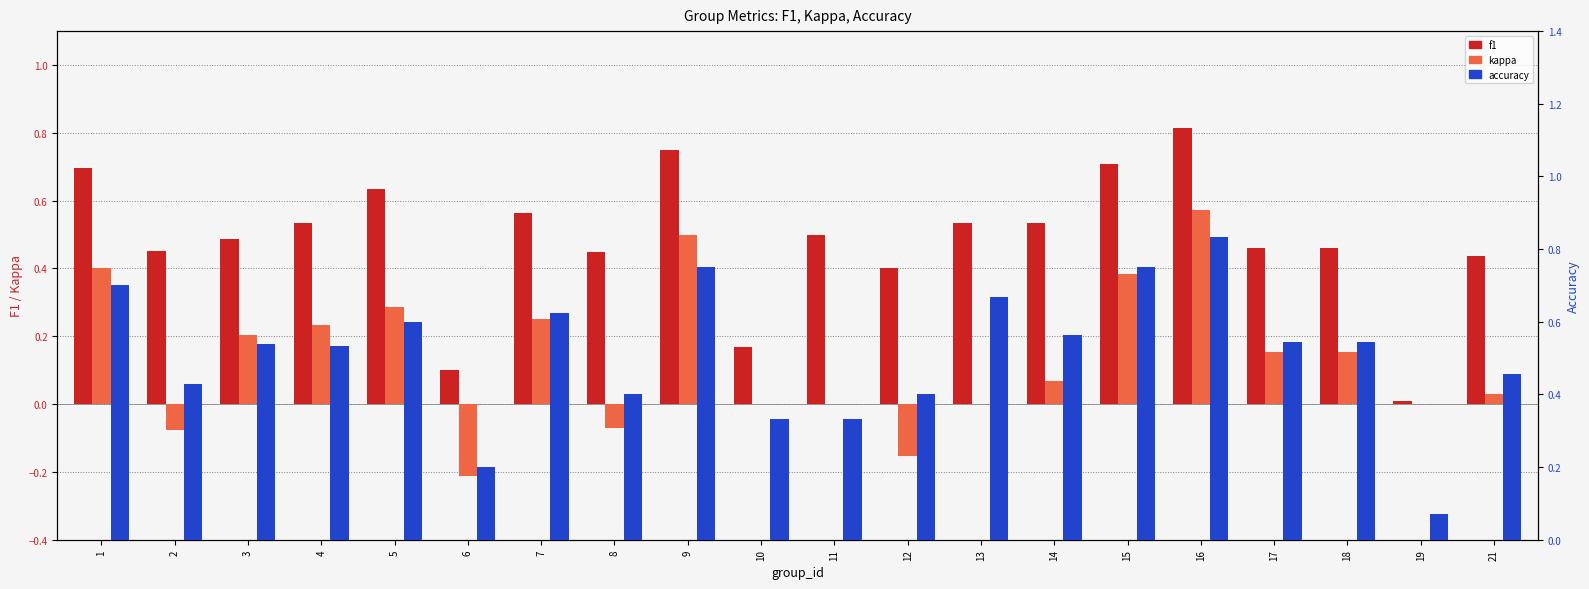

How many negative values does the kappa series have?

4